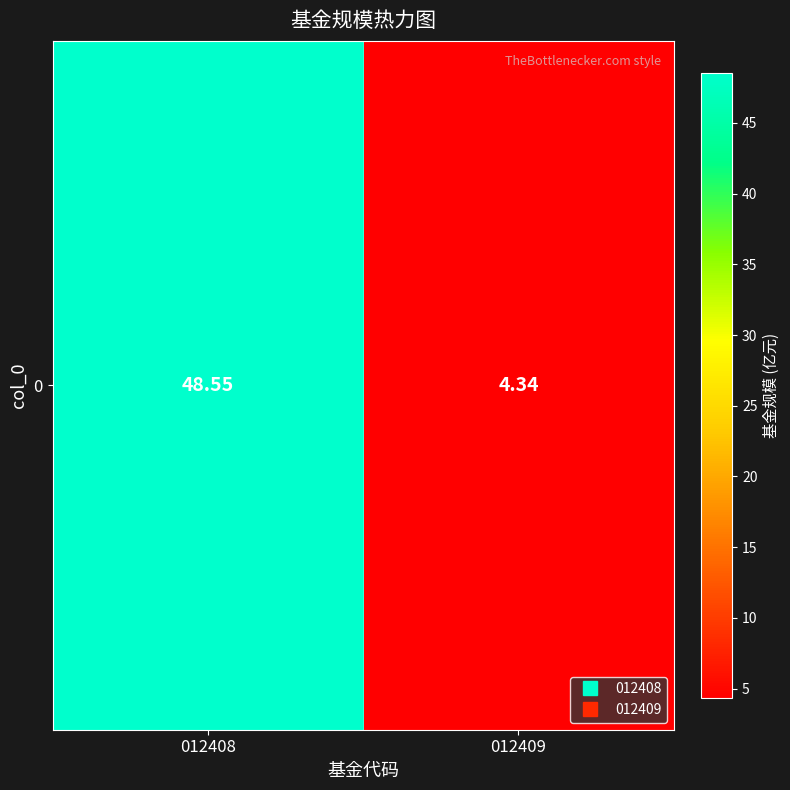

What is the average value?

26.4